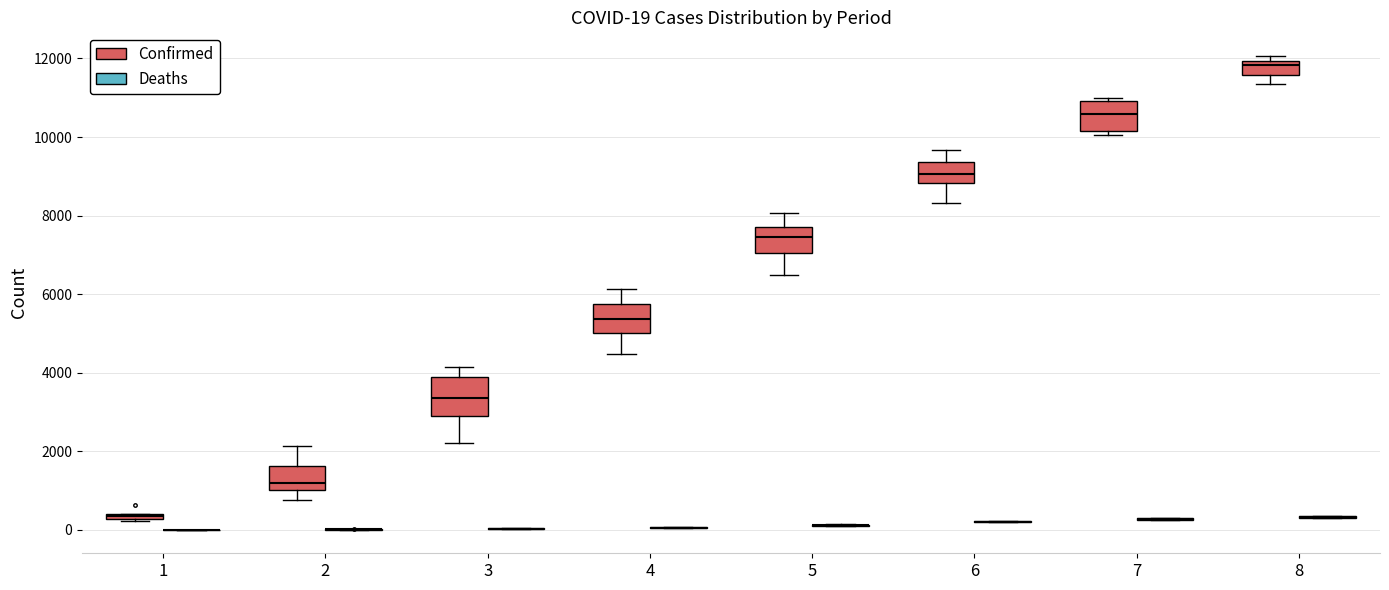

Comparing the boxes themselves (not the whiskers), which one is the tallest?

3 (Confirmed)